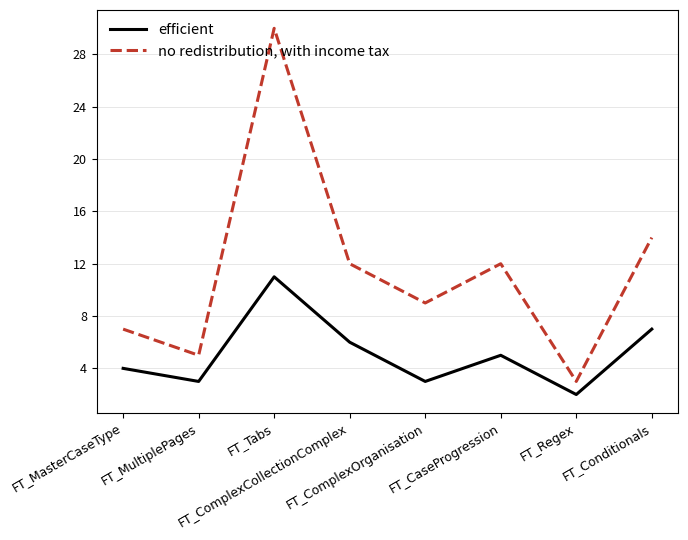

True or false: no redistribution, with income tax and efficient cross at least once.

False